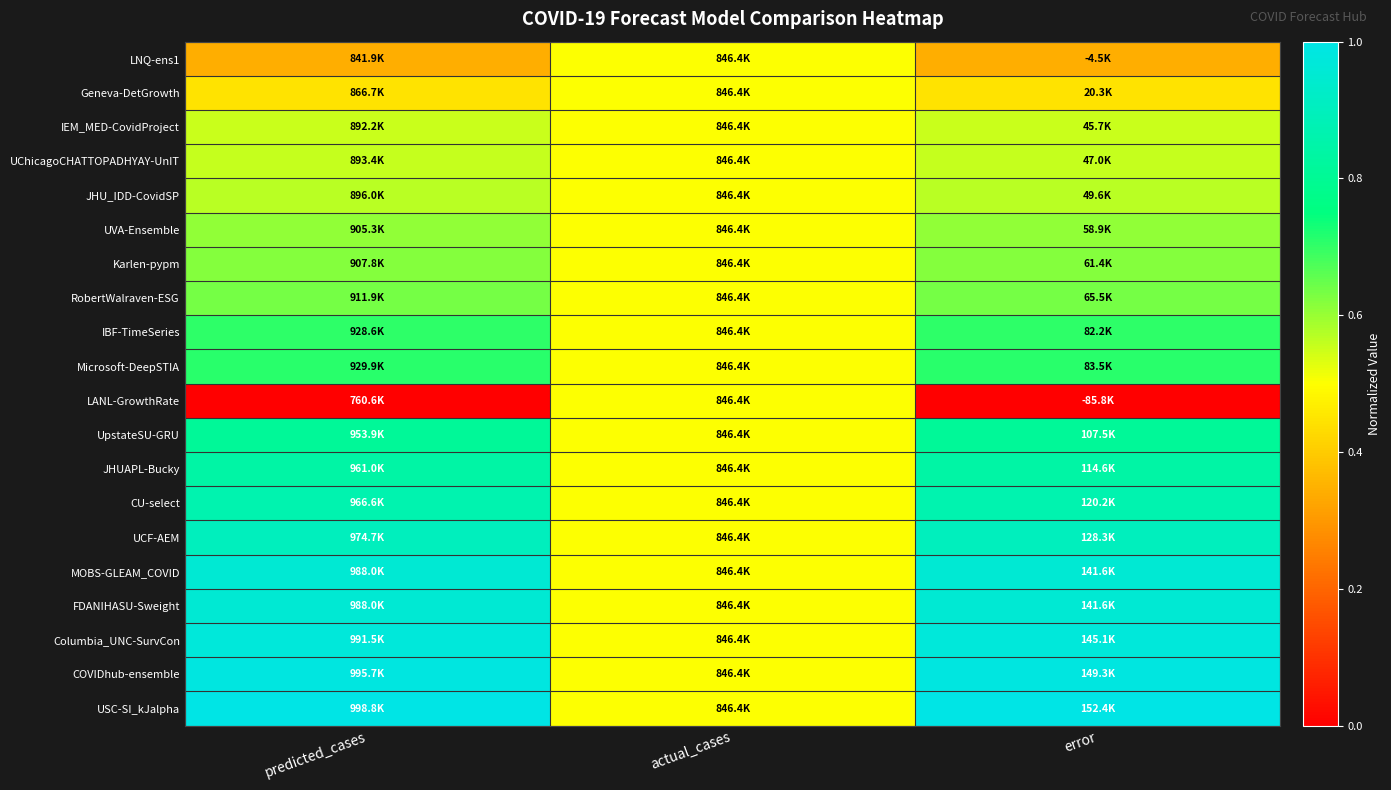

How many data points does each series have?

3